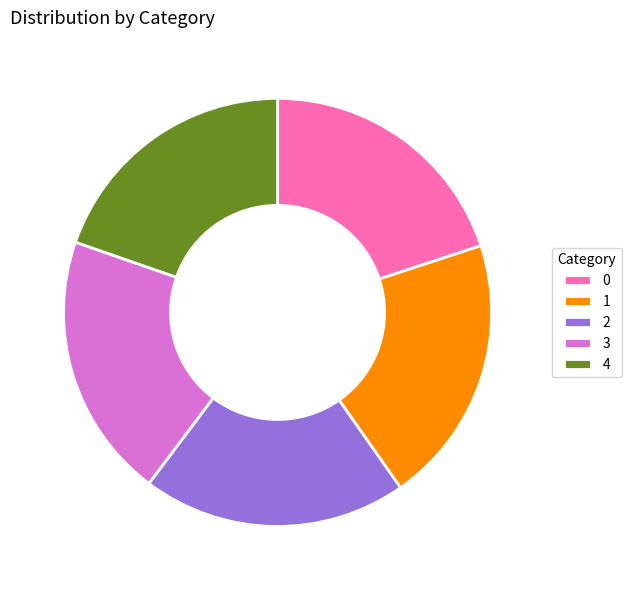

Does 2 represent more than half of the total?

No